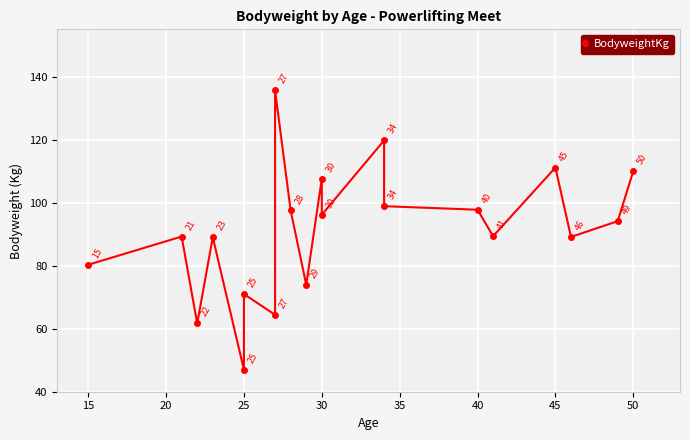

What is the greatest value displayed?

135.6